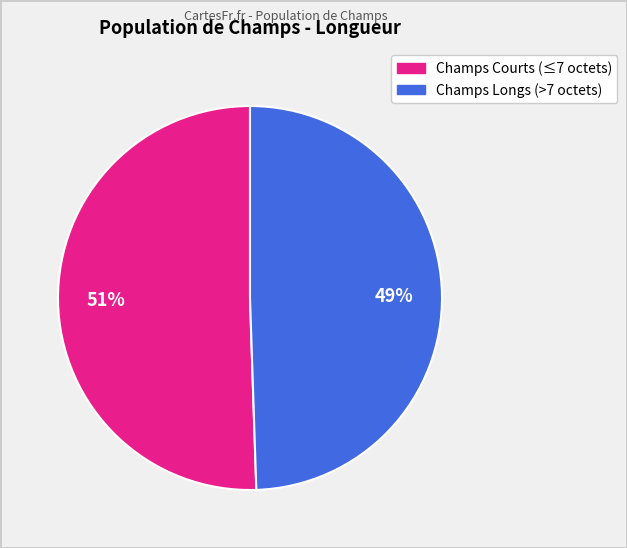

Is there any slice that represents more than half of the pie?

Yes